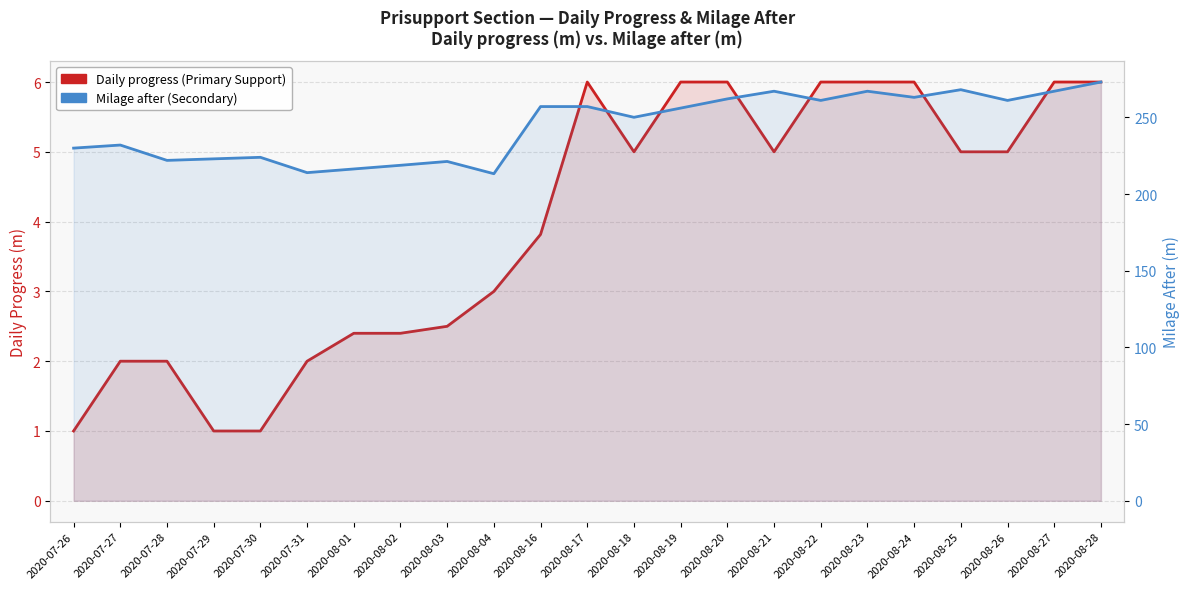

True or false: Milage after (Secondary) and Daily progress (Primary Support) intersect in this chart.

False